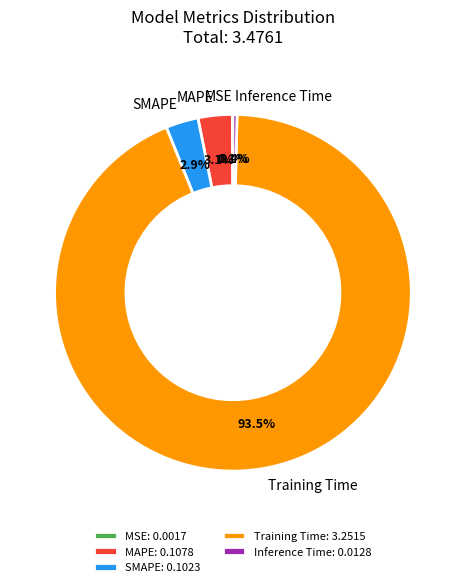

Does Training Time account for over 50% of the chart?

Yes